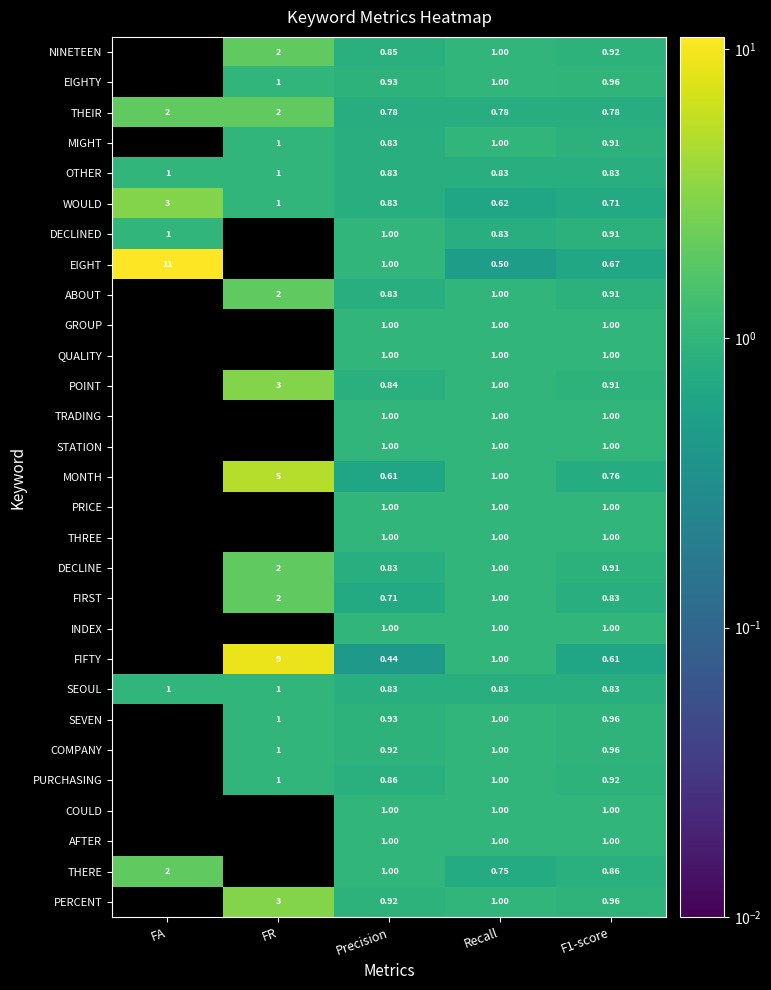

The FIFTY series shows 1.1 at F1-score. True or false?

False